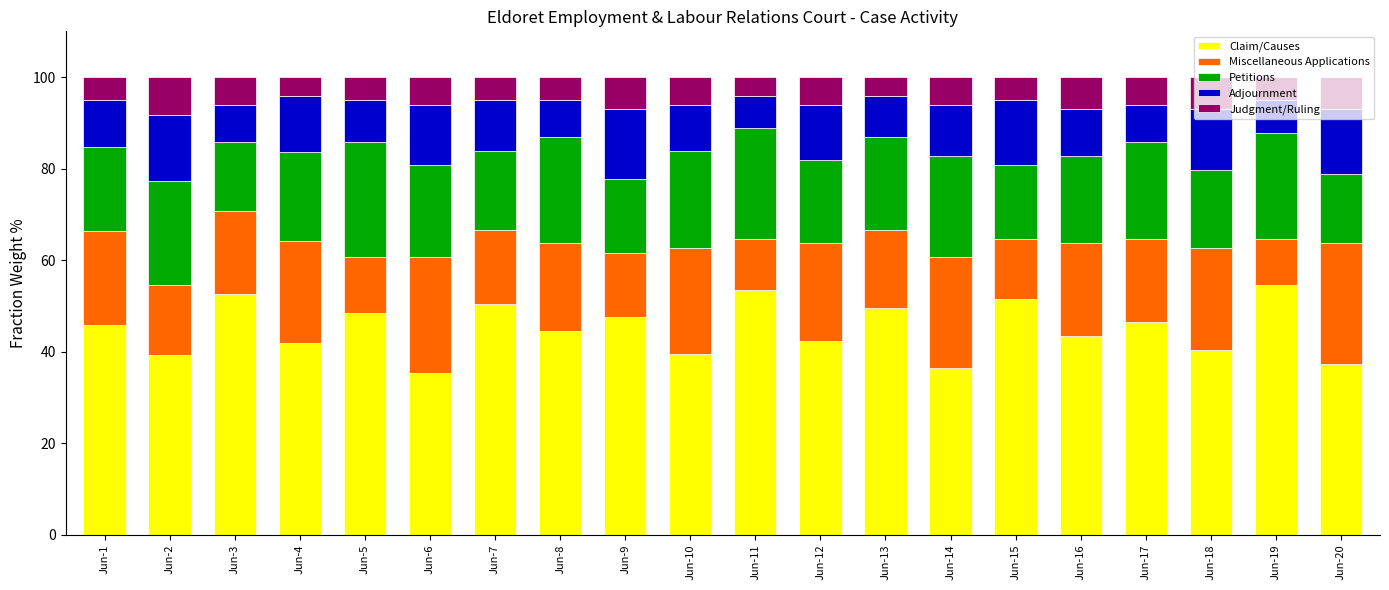

The Claim/Causes series shows 41.8 at Jun-4. True or false?

True